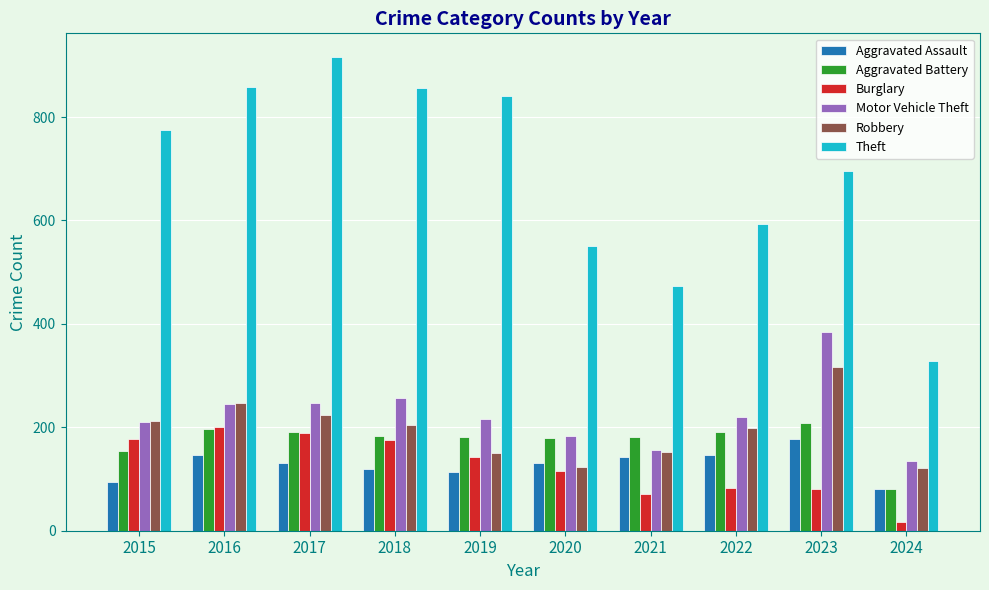

Is the value of Aggravated Battery at 2020 greater than the value of Theft at 2019?

No